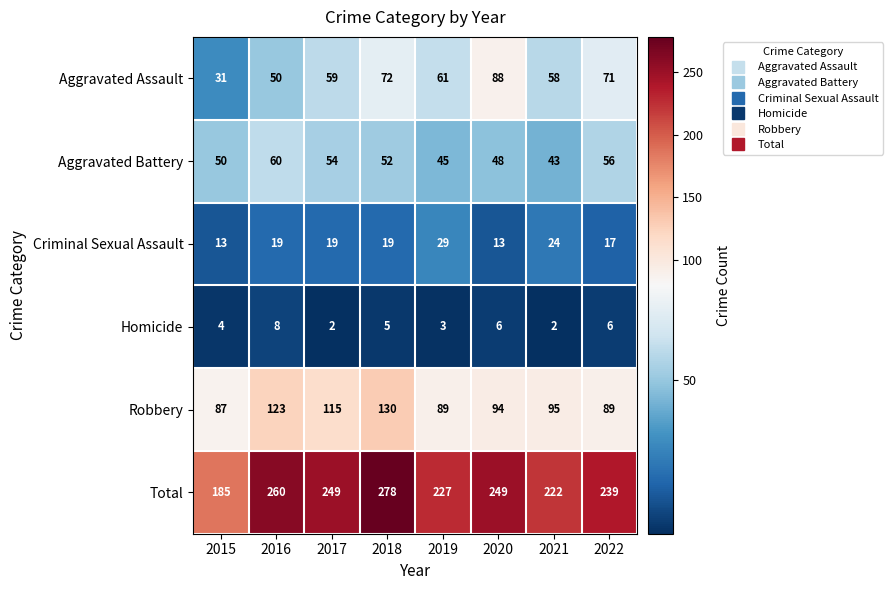

Which series has the largest range (max minus min)?

Total